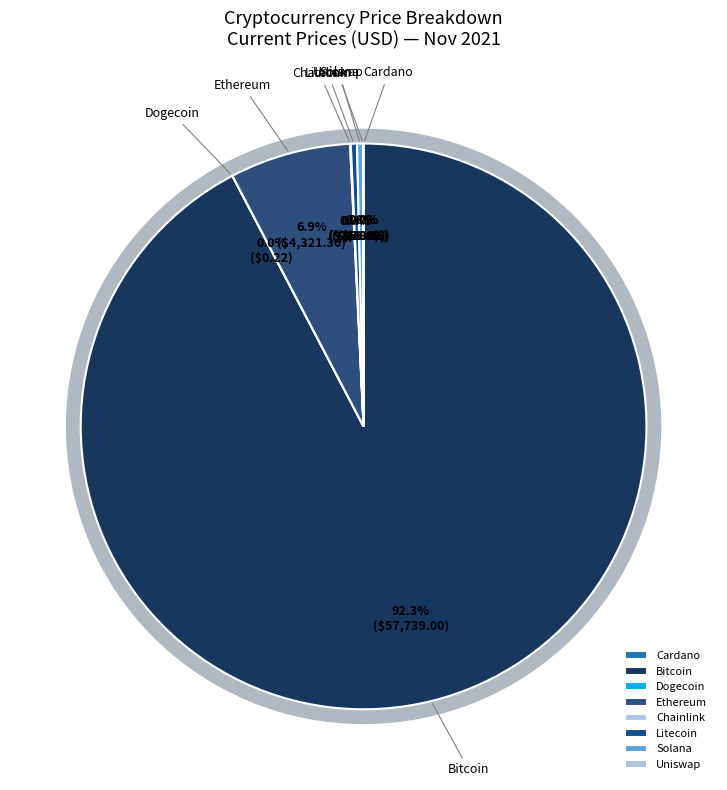

Between link and eth, which is larger?

eth